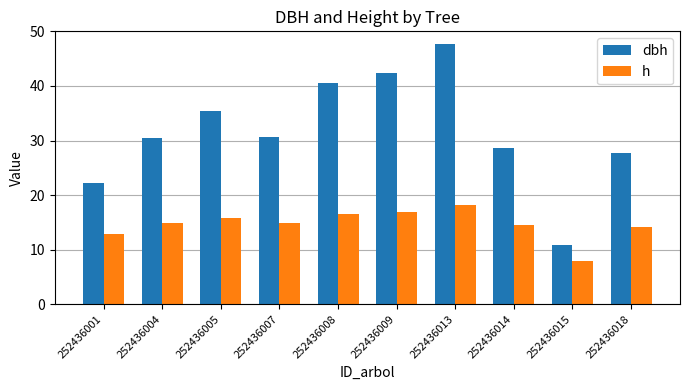

The h series shows 22.3 at 252436014. True or false?

False